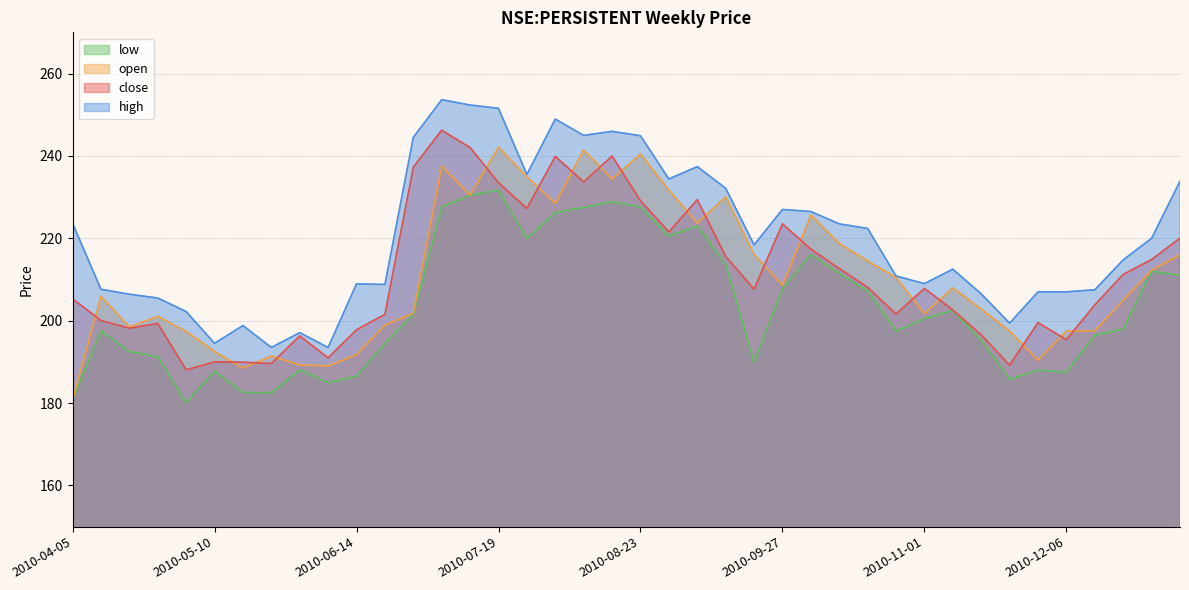

Is it true that close equals 220.0 at 2011-01-03?

True